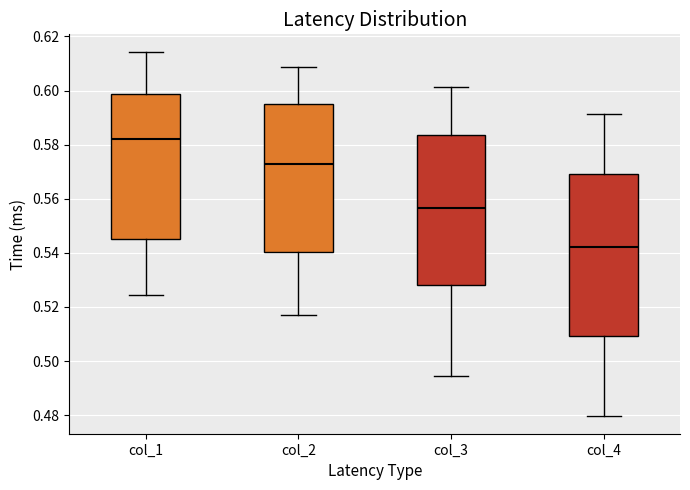

Reading left to right, transcribe this box plot: for each box, give where its median line is, the range the box spans, and where its two whiskers end, as read against the y-axis. The values are not printed on the chart, so give them approximately, as read against the axis.

col_1: median 0.582, box 0.546 to 0.598, whiskers 0.524 to 0.614
col_2: median 0.572, box 0.540 to 0.596, whiskers 0.516 to 0.608
col_3: median 0.556, box 0.528 to 0.584, whiskers 0.494 to 0.602
col_4: median 0.542, box 0.510 to 0.568, whiskers 0.480 to 0.592